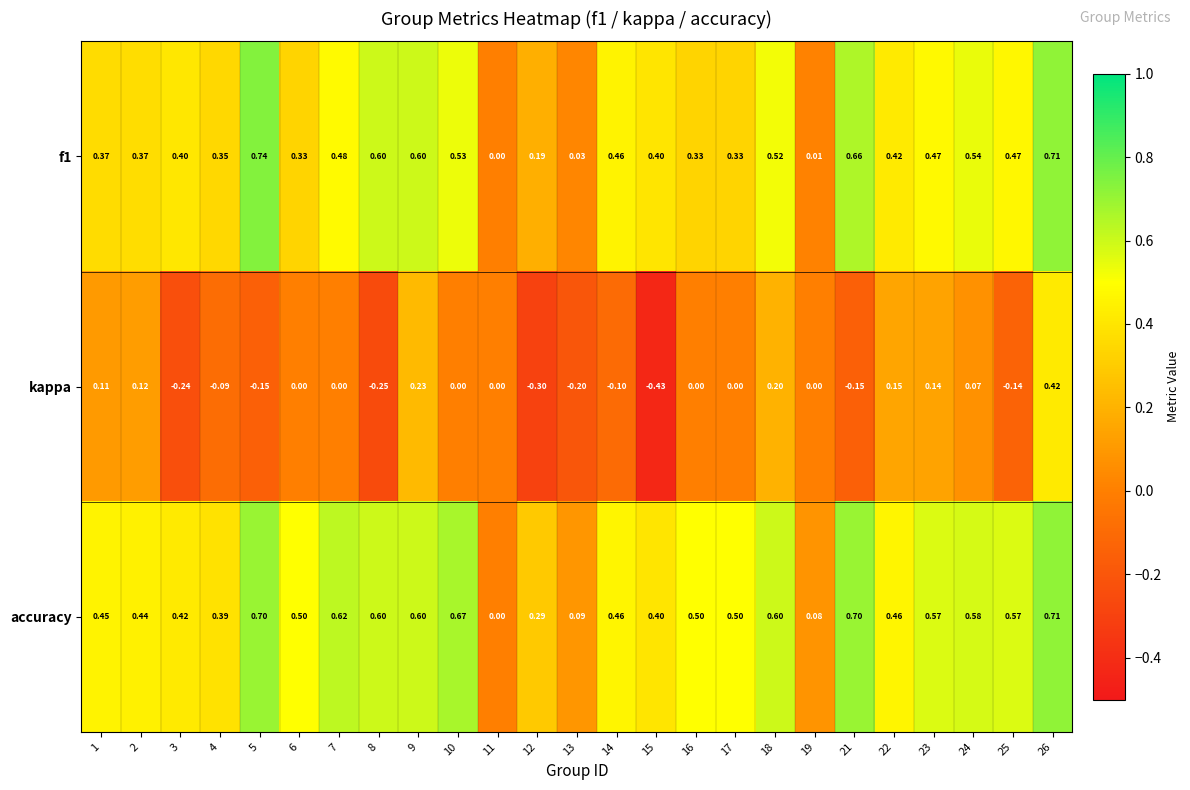

Which series has the largest total across all categories?

accuracy